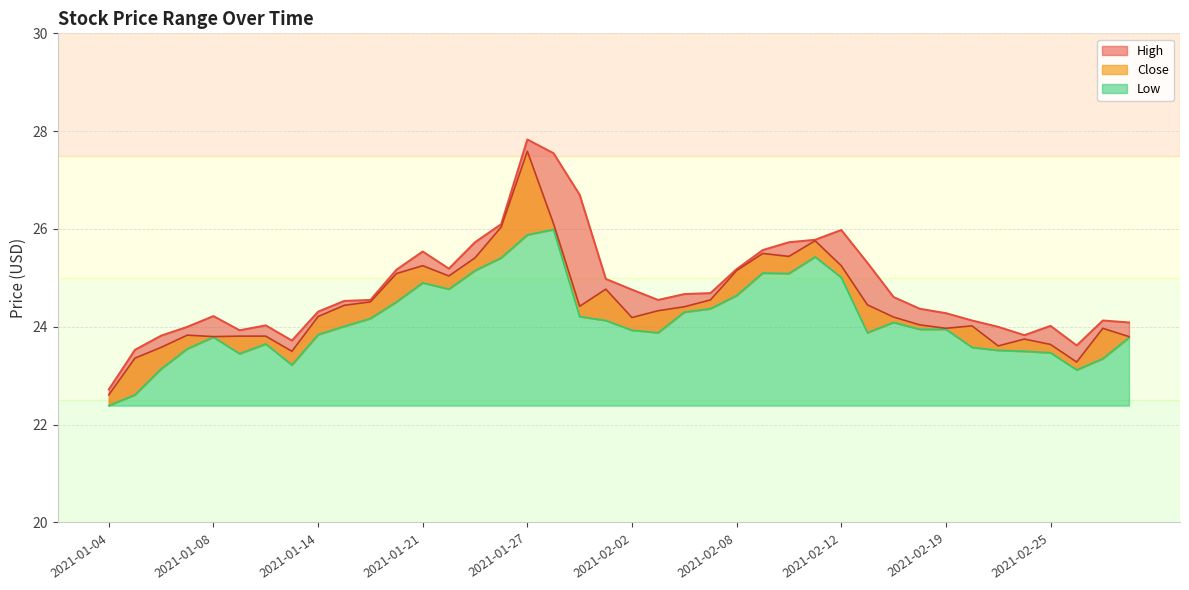

Reading right to left, transcribe all the data shown in this chart.

High: 2021-03-02=24.1	2021-03-01=24.1	2021-02-26=23.6	2021-02-25=24.0	2021-02-24=23.8	2021-02-23=24.0	2021-02-22=24.1	2021-02-19=24.3	2021-02-18=24.4	2021-02-17=24.6	2021-02-16=25.3	2021-02-12=26.0	2021-02-11=25.8	2021-02-10=25.7	2021-02-09=25.6	2021-02-08=25.2	2021-02-05=24.7	2021-02-04=24.7	2021-02-03=24.5	2021-02-02=24.8	2021-02-01=25.0	2021-01-29=26.7	2021-01-28=27.5	2021-01-27=27.8	2021-01-26=26.1	2021-01-25=25.7	2021-01-22=25.2	2021-01-21=25.5	2021-01-20=25.2	2021-01-19=24.5	2021-01-15=24.5	2021-01-14=24.3	2021-01-13=23.7	2021-01-12=24.0	2021-01-11=23.9	2021-01-08=24.2	2021-01-07=24.0	2021-01-06=23.8	2021-01-05=23.5	2021-01-04=22.7
Low: 2021-03-02=23.8	2021-03-01=23.4	2021-02-26=23.1	2021-02-25=23.5	2021-02-24=23.5	2021-02-23=23.5	2021-02-22=23.6	2021-02-19=24.0	2021-02-18=24.0	2021-02-17=24.1	2021-02-16=23.9	2021-02-12=25.0	2021-02-11=25.4	2021-02-10=25.1	2021-02-09=25.1	2021-02-08=24.6	2021-02-05=24.4	2021-02-04=24.3	2021-02-03=23.9	2021-02-02=23.9	2021-02-01=24.1	2021-01-29=24.2	2021-01-28=26.0	2021-01-27=25.9	2021-01-26=25.4	2021-01-25=25.1	2021-01-22=24.8	2021-01-21=24.9	2021-01-20=24.5	2021-01-19=24.2	2021-01-15=24.0	2021-01-14=23.8	2021-01-13=23.2	2021-01-12=23.6	2021-01-11=23.5	2021-01-08=23.8	2021-01-07=23.5	2021-01-06=23.1	2021-01-05=22.6	2021-01-04=22.4
Close: 2021-03-02=23.8	2021-03-01=24.0	2021-02-26=23.3	2021-02-25=23.6	2021-02-24=23.8	2021-02-23=23.6	2021-02-22=24.0	2021-02-19=24.0	2021-02-18=24.0	2021-02-17=24.2	2021-02-16=24.5	2021-02-12=25.2	2021-02-11=25.8	2021-02-10=25.4	2021-02-09=25.5	2021-02-08=25.1	2021-02-05=24.5	2021-02-04=24.4	2021-02-03=24.3	2021-02-02=24.2	2021-02-01=24.8	2021-01-29=24.4	2021-01-28=26.1	2021-01-27=27.6	2021-01-26=26.0	2021-01-25=25.4	2021-01-22=25.0	2021-01-21=25.2	2021-01-20=25.1	2021-01-19=24.5	2021-01-15=24.4	2021-01-14=24.2	2021-01-13=23.5	2021-01-12=23.8	2021-01-11=23.8	2021-01-08=23.8	2021-01-07=23.8	2021-01-06=23.6	2021-01-05=23.4	2021-01-04=22.6